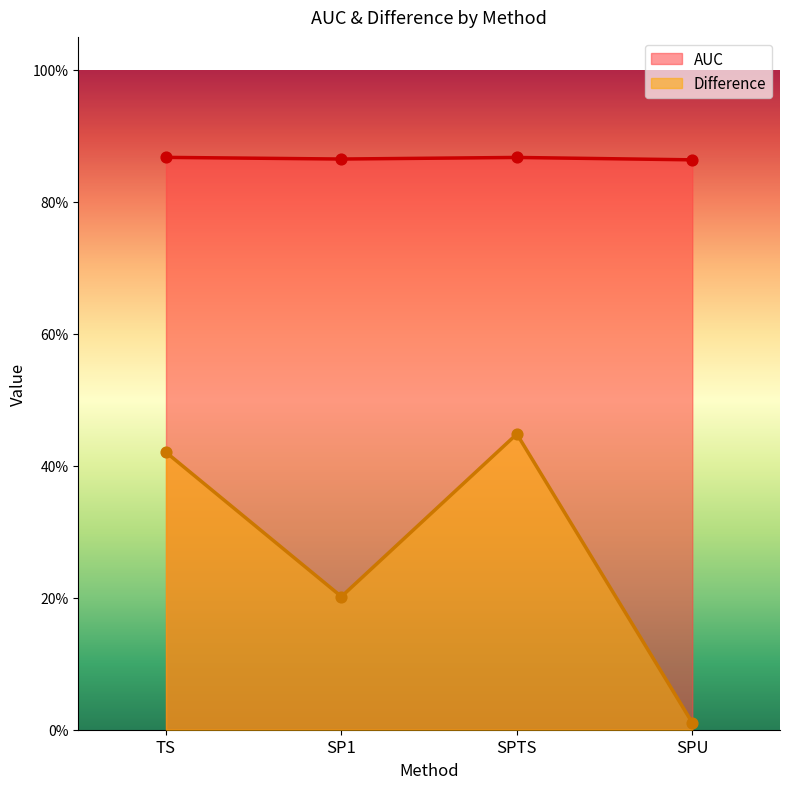

Which series has the largest Y range (max minus min)?

Difference